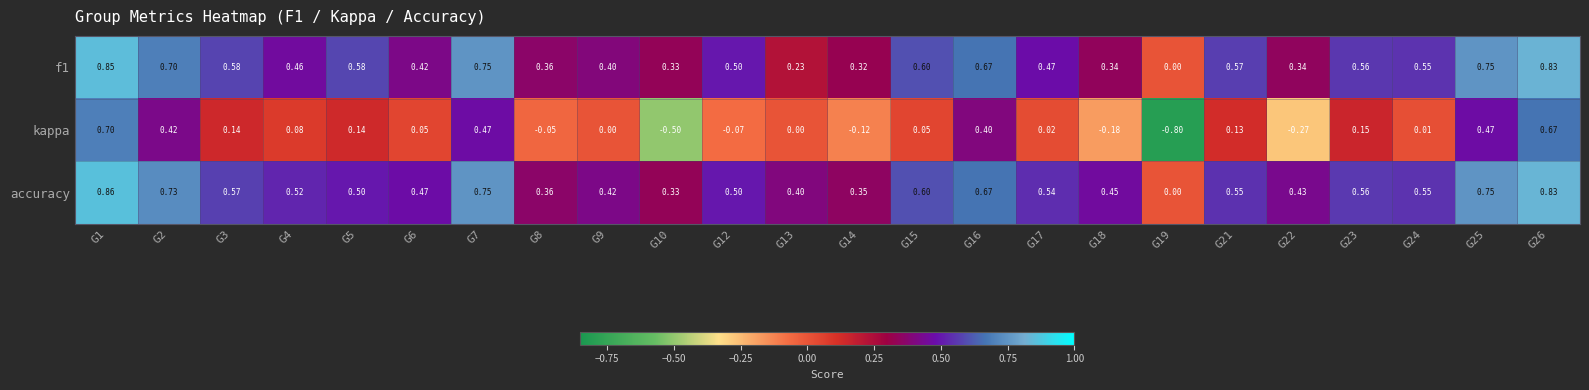

Is the value of accuracy at G22 greater than the value of f1 at G14?

Yes